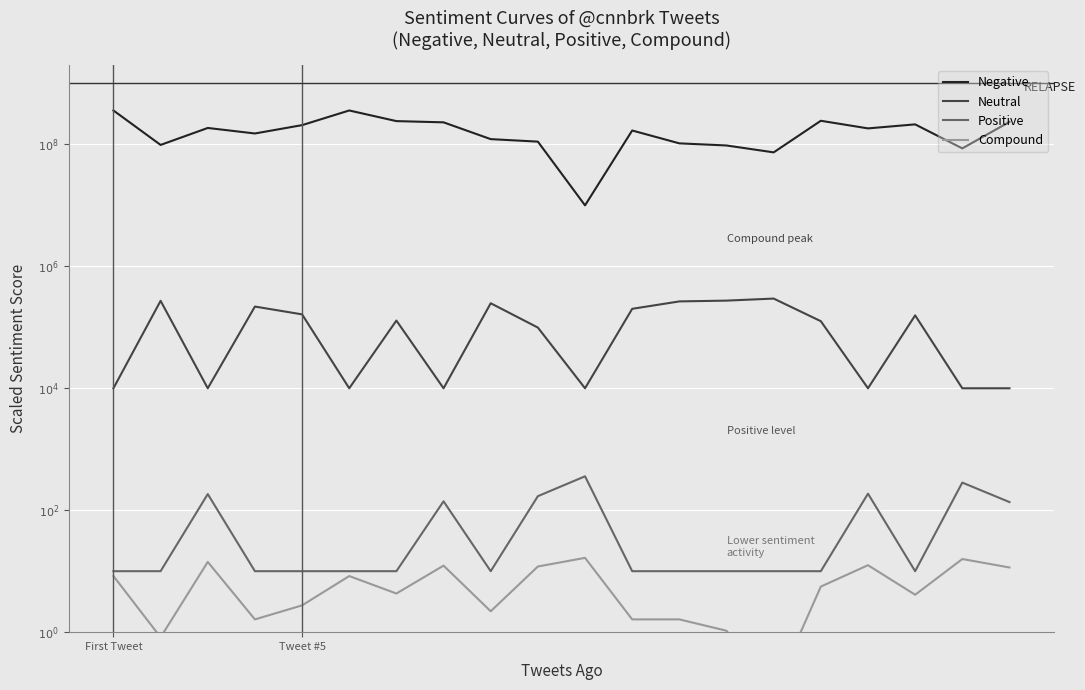

True or false: Compound and Positive cross at least once.

False